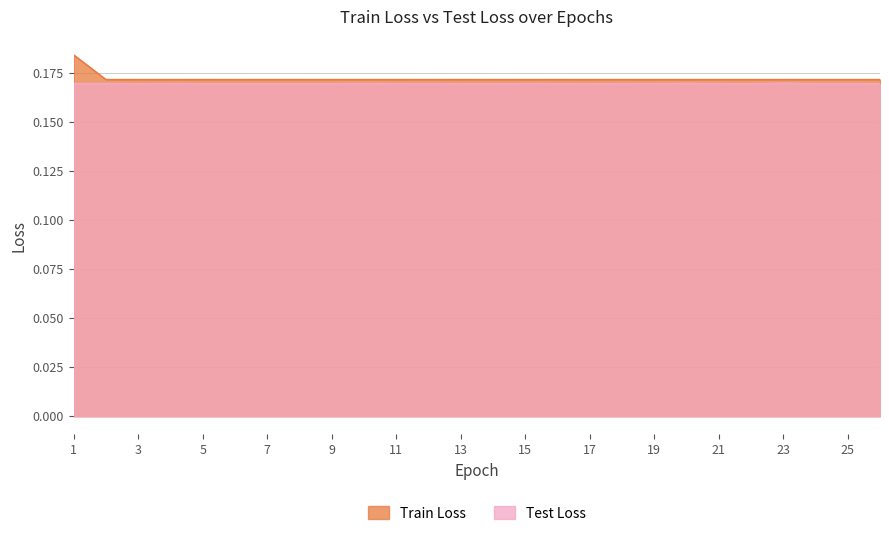

Is the value of Train Loss at 23 greater than the value of Test Loss at 14?

Yes